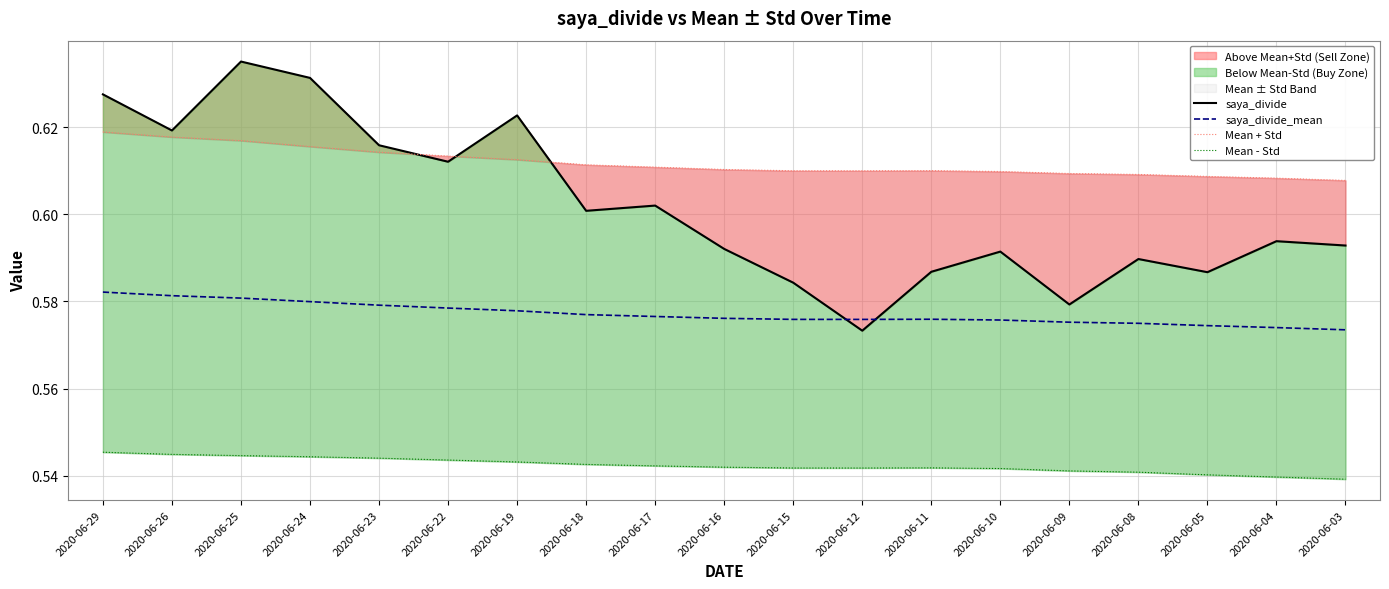

Rank the series at 2020-06-19 from highest to lowest value.

saya_divide, Mean + Std, saya_divide_mean, Mean - Std